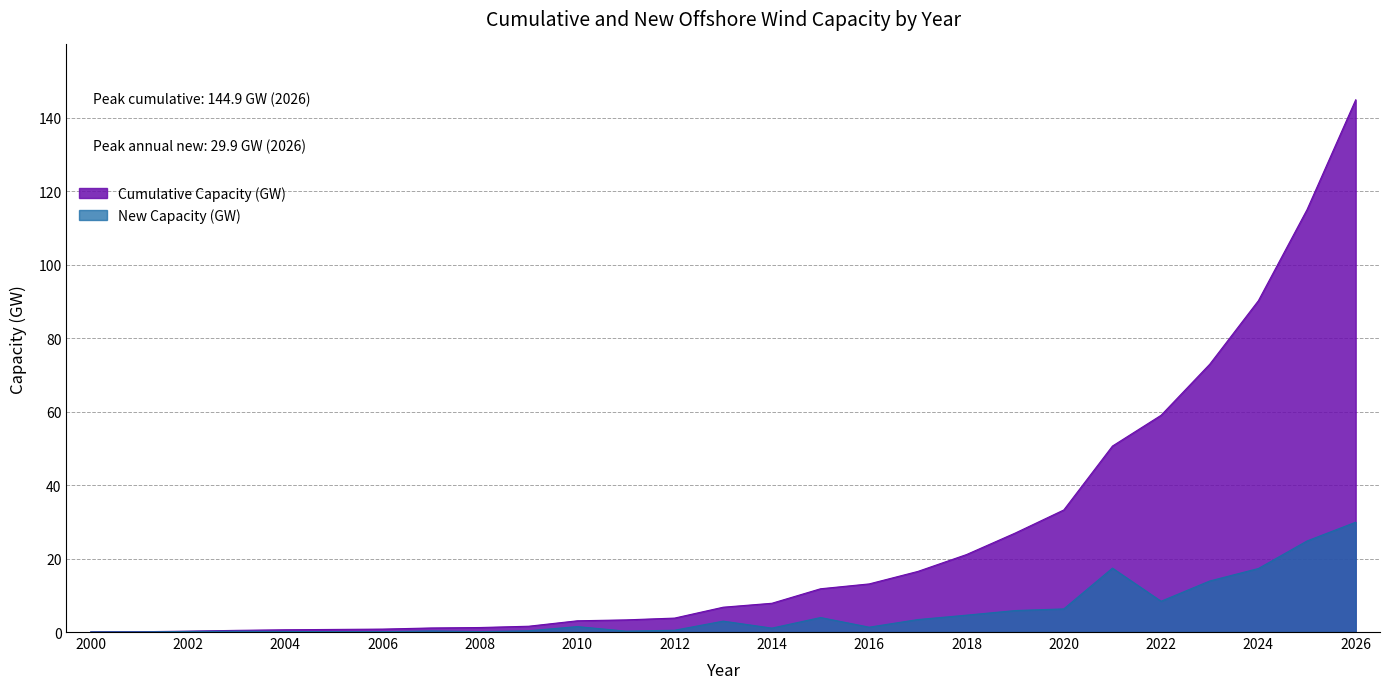

At which label is Cumulative Capacity (GW) closest to 72?

2023